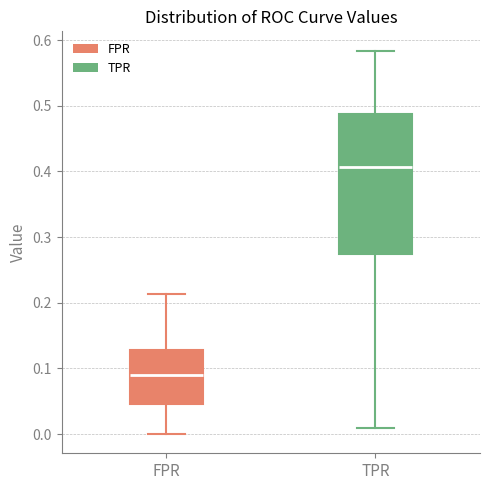

Where does the median line of the box for FPR sit on the y-axis? The values are not printed on the chart, so give them approximately, as read against the axis.

0.09